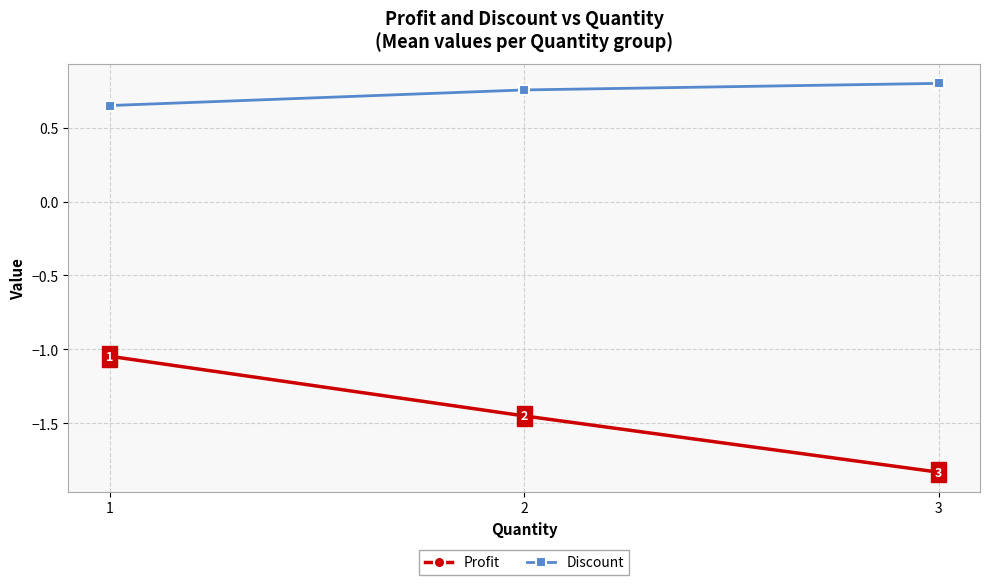

At which label is Discount closest to 0?

1